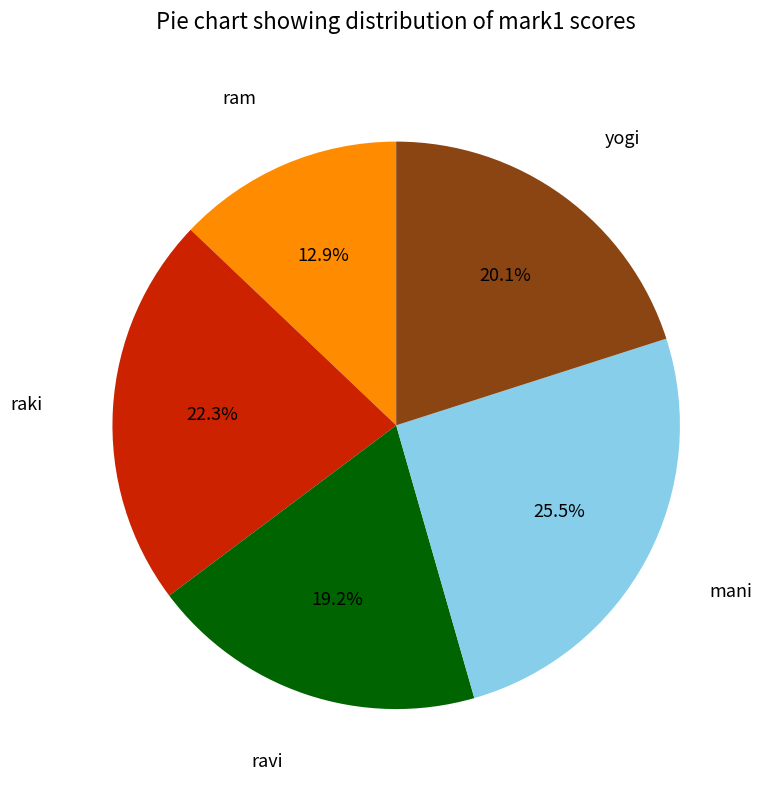

Count the number of slices in the pie.

5